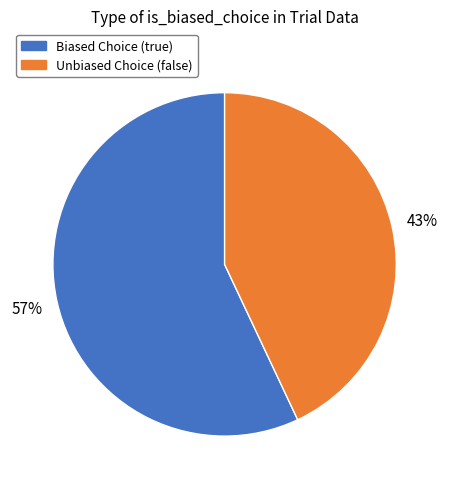

To the nearest percent, what is the difference between the largest and smallest slice percentages?

14%